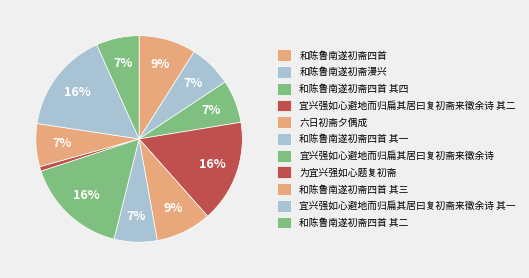

Which category has the biggest portion of the pie?

宜兴强如心避地而归扁其居曰复初斋来徵余诗